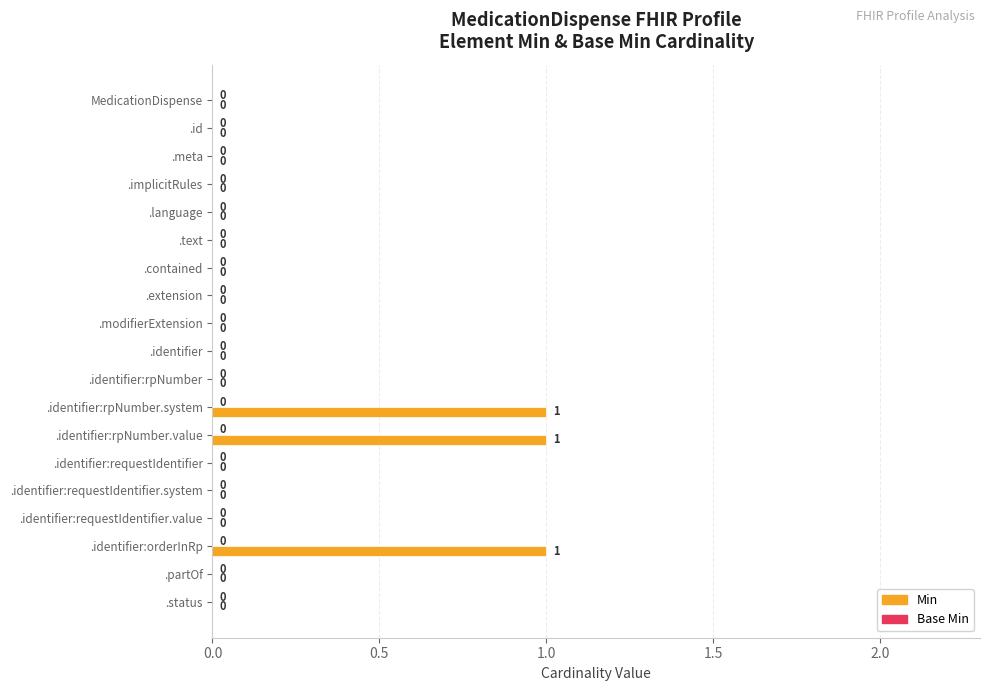

How many series are shown in this chart?

1